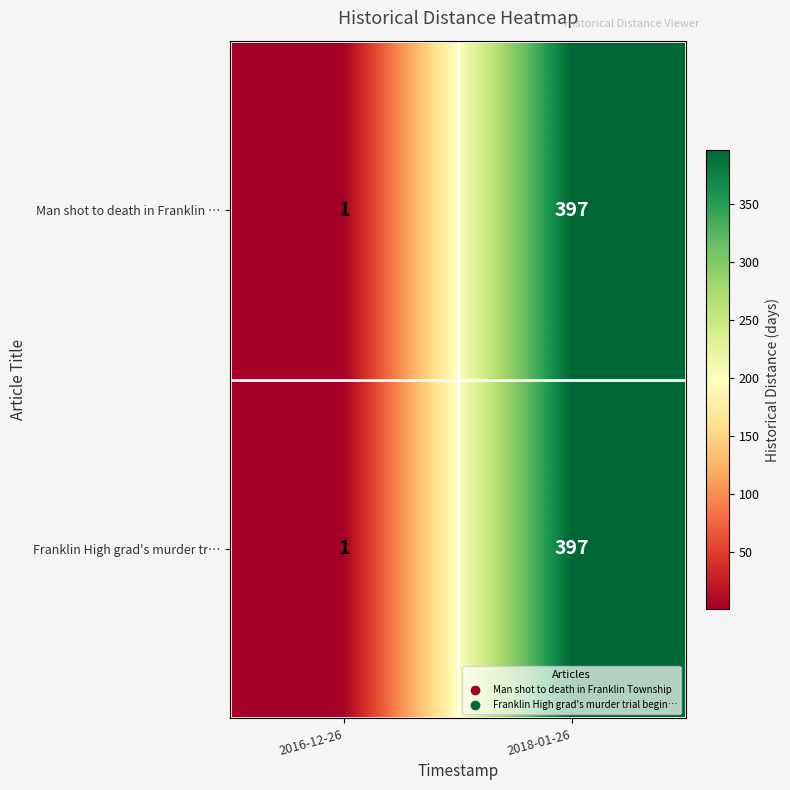

What is the approximate value of Franklin High grad's murder tr… at 2018-01-26, to the nearest 5?

395